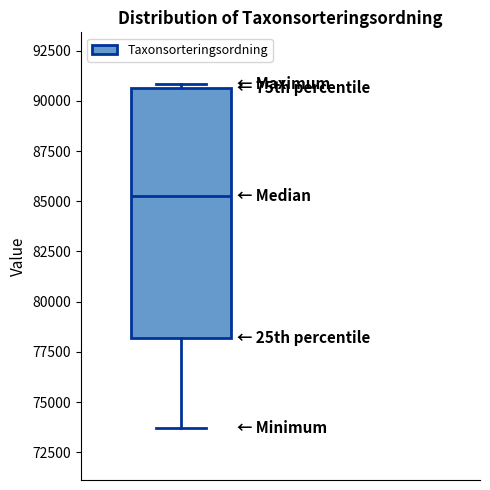

Read this box plot against the y-axis: the position of the median line, the range covered by the box, and the ends of both whiskers. The values are not printed on the chart, so give them approximately, as read against the axis.

median 85500, box 78000 to 90500, whiskers 73500 to 91000